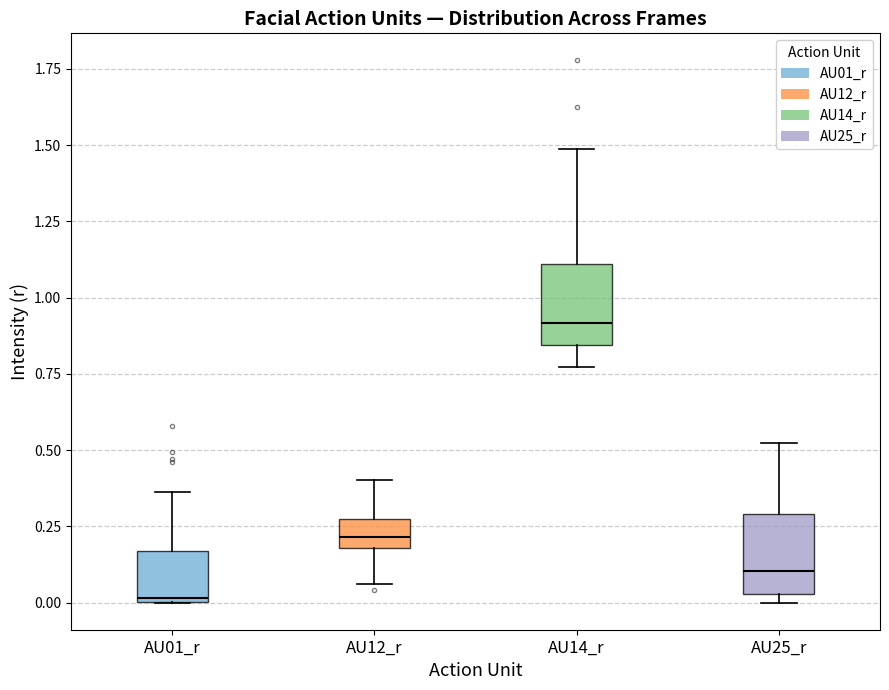

Which box's median line is the lowest?

AU01_r